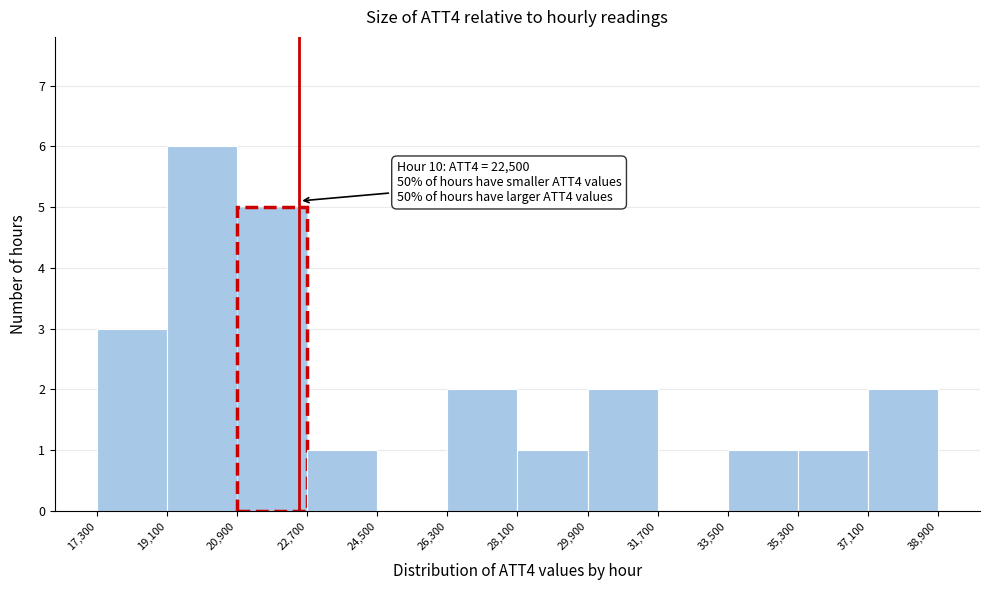

Over which range of the x-axis is the bar tallest?

19,100 to 20,900